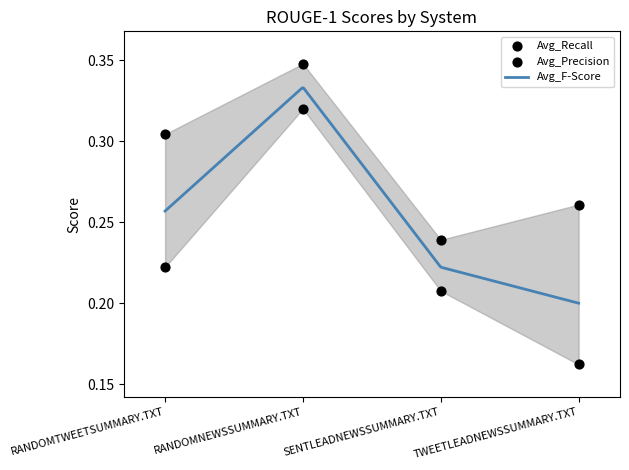

Which series has the widest spread of Y values?

Avg_Precision